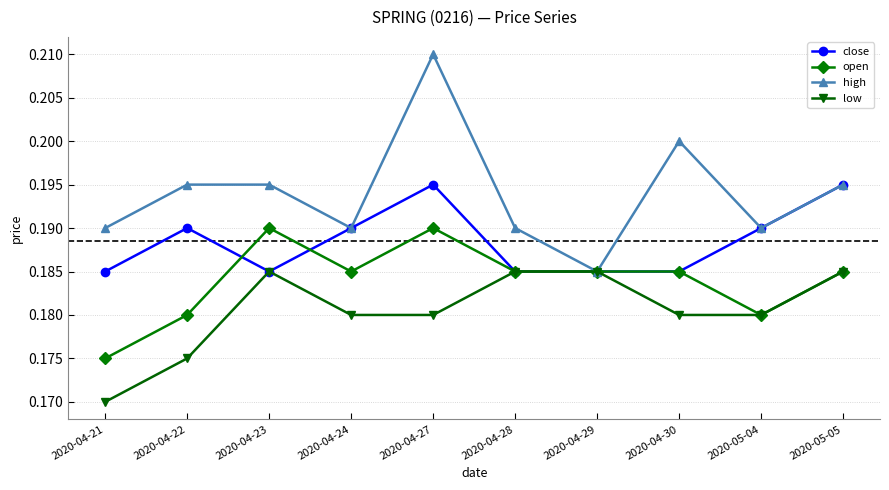

The high series shows 0.3 at 2020-04-23. True or false?

False